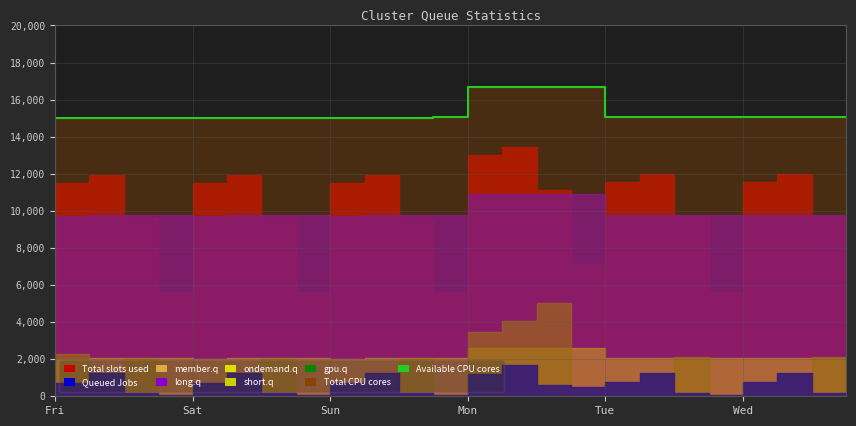

What is the change in value from 13 to 21?

-1595.0